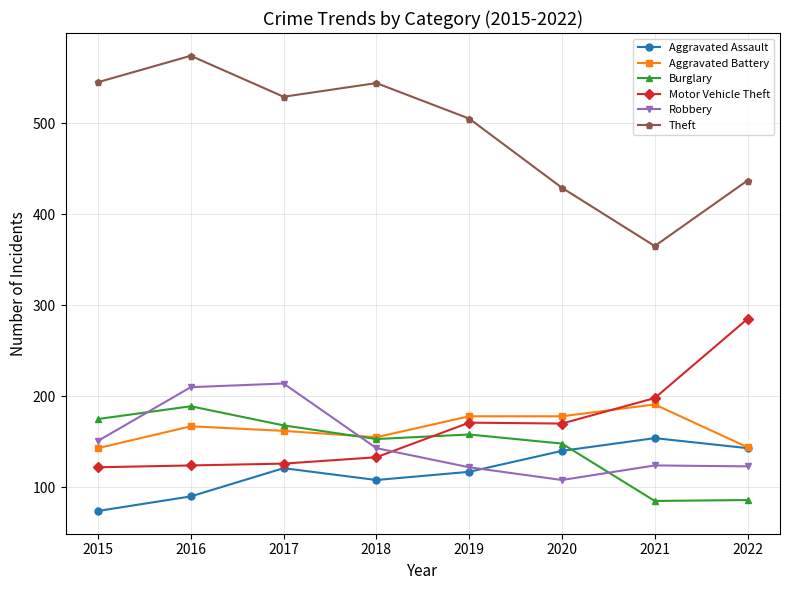

The value of Motor Vehicle Theft at 2020 is 225. True or false?

False